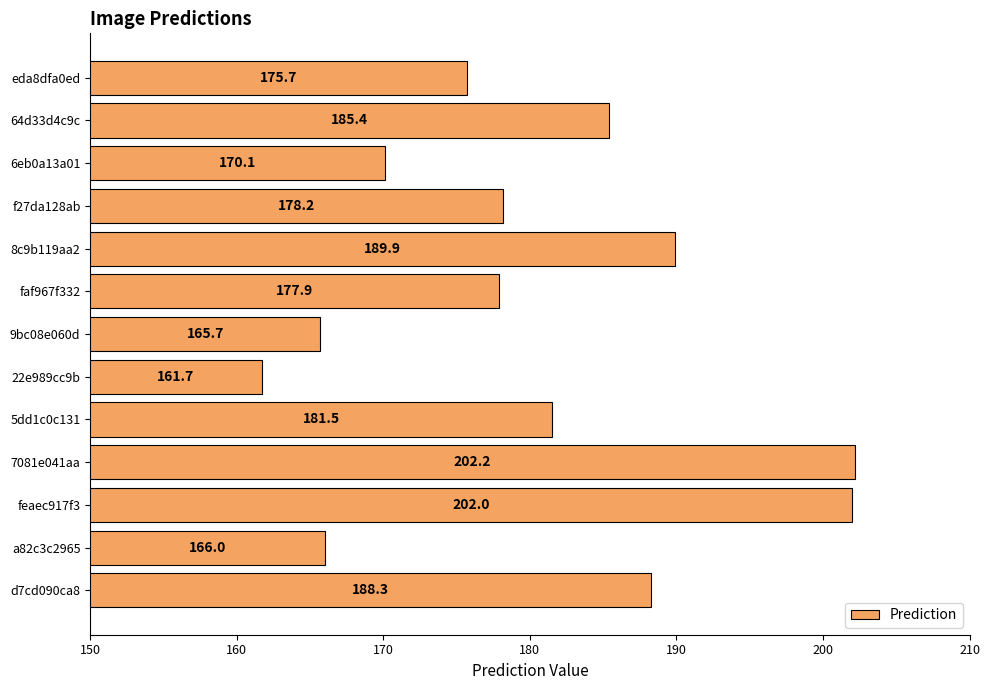

List the labels in order of value, smallest first.

22e989cc9b, 9bc08e060d, a82c3c2965, 6eb0a13a01, eda8dfa0ed, faf967f332, f27da128ab, 5dd1c0c131, 64d33d4c9c, d7cd090ca8, 8c9b119aa2, feaec917f3, 7081e041aa